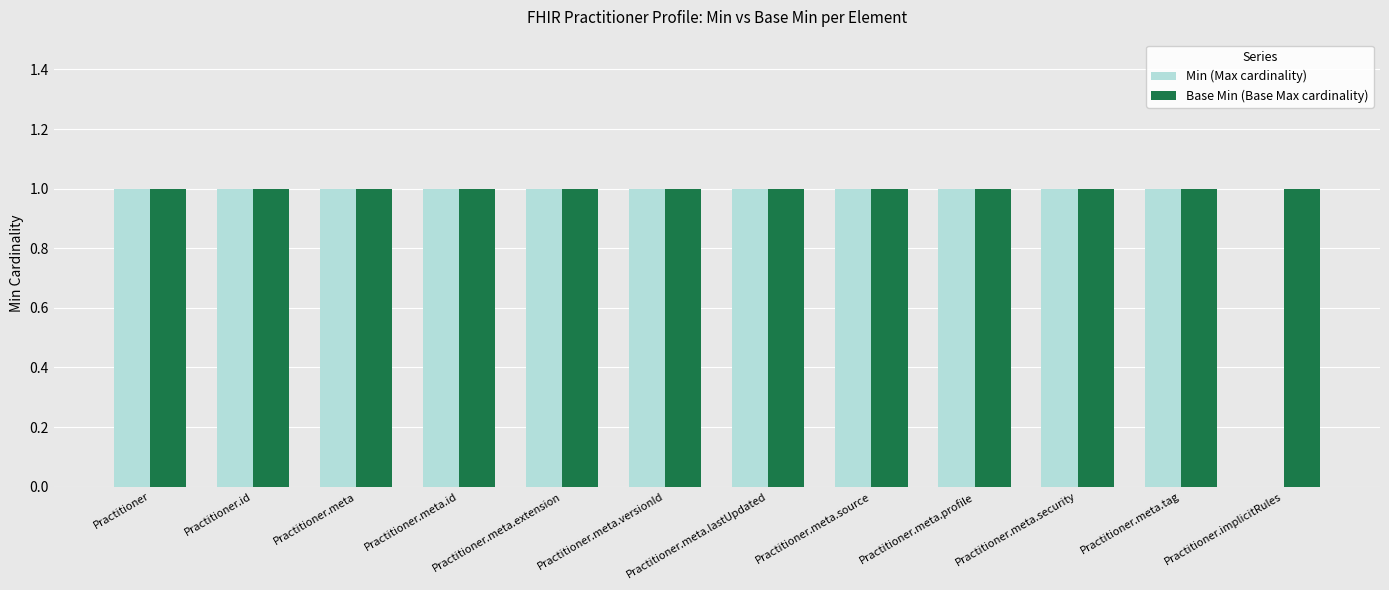

How many series are shown in this chart?

2